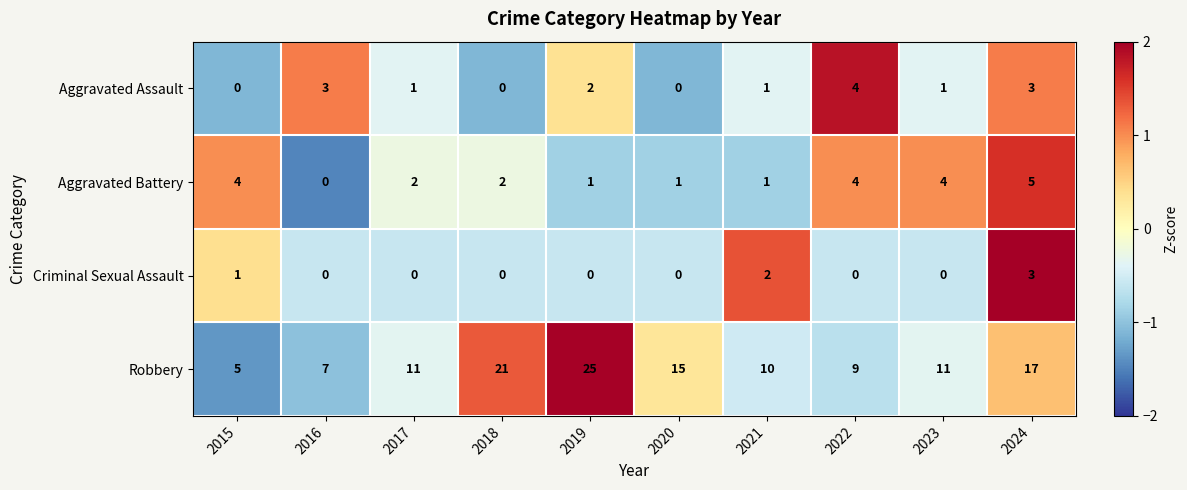

The Aggravated Assault series shows 0 at 2018. True or false?

True